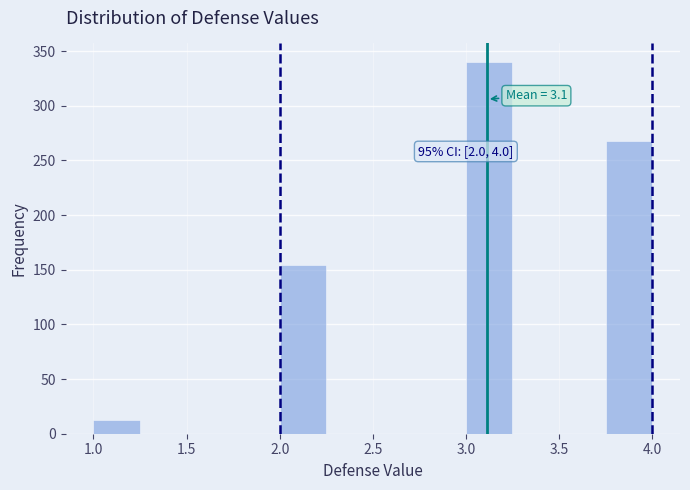

Over which range of the x-axis is the bar tallest?

3.00 to 3.25